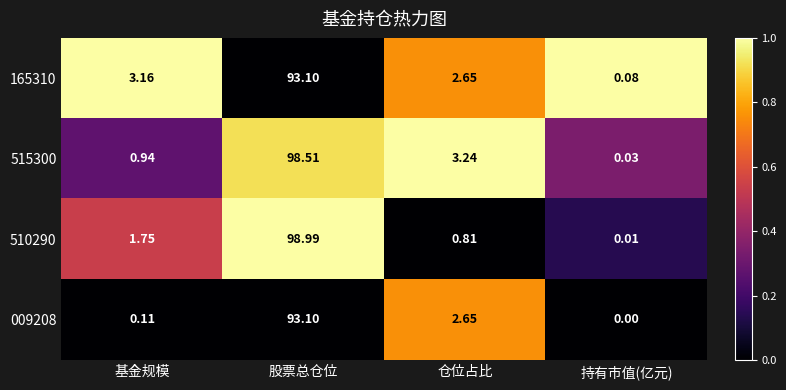

At which label does 510290 reach its peak?

股票总仓位